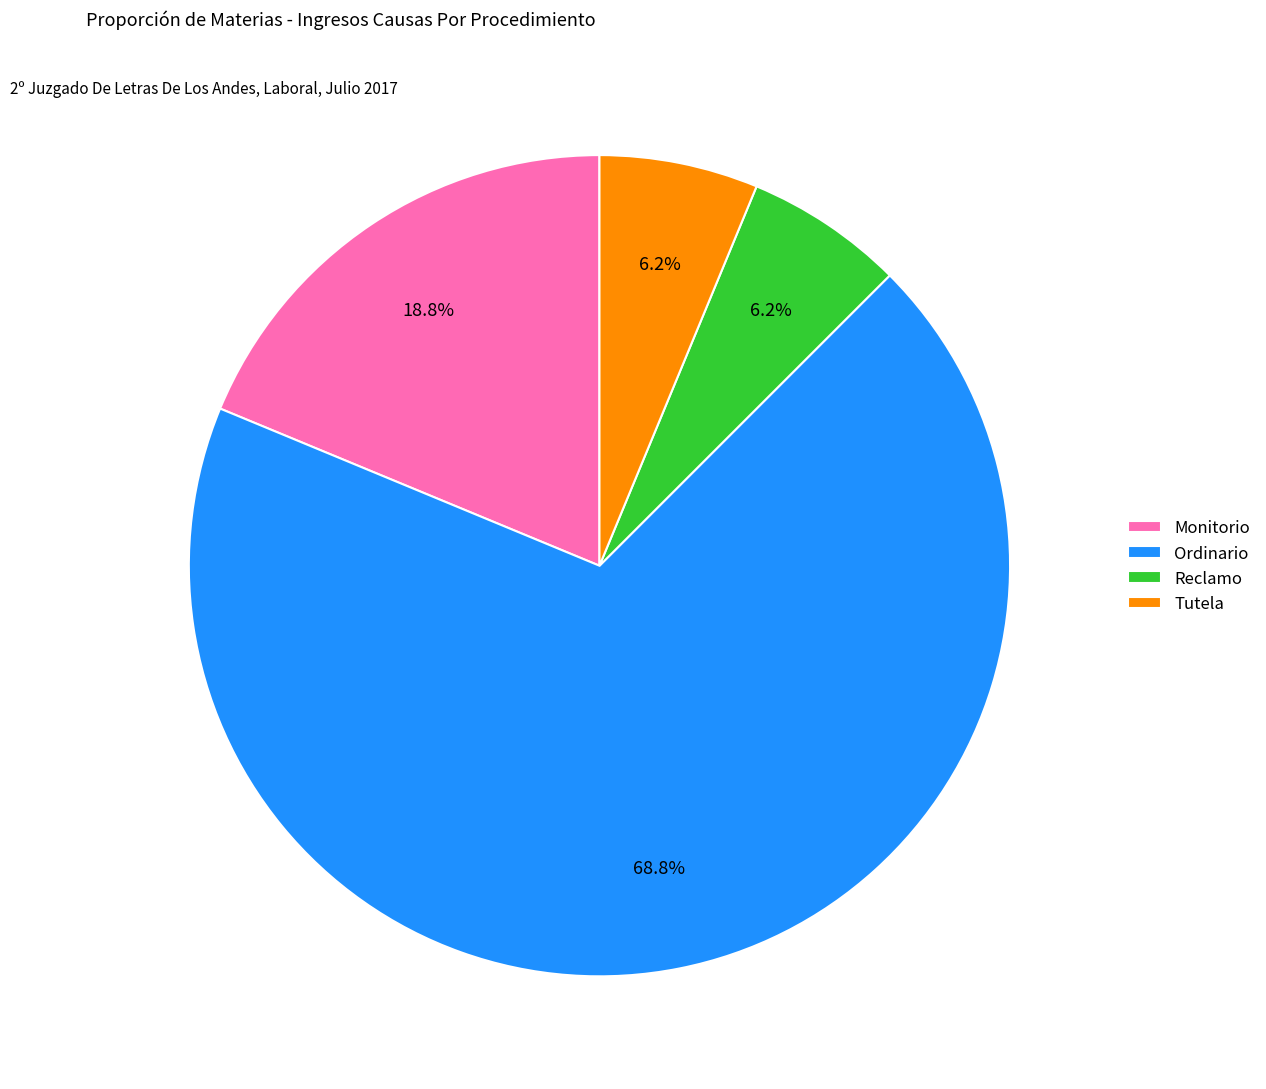

The Monitorio slice represents 30% of the pie. True or false?

False